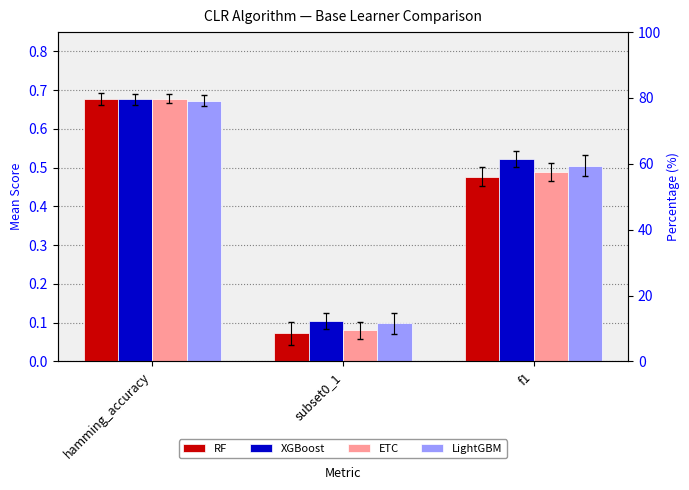

What is the lowest value of the XGBoost series?

0.1